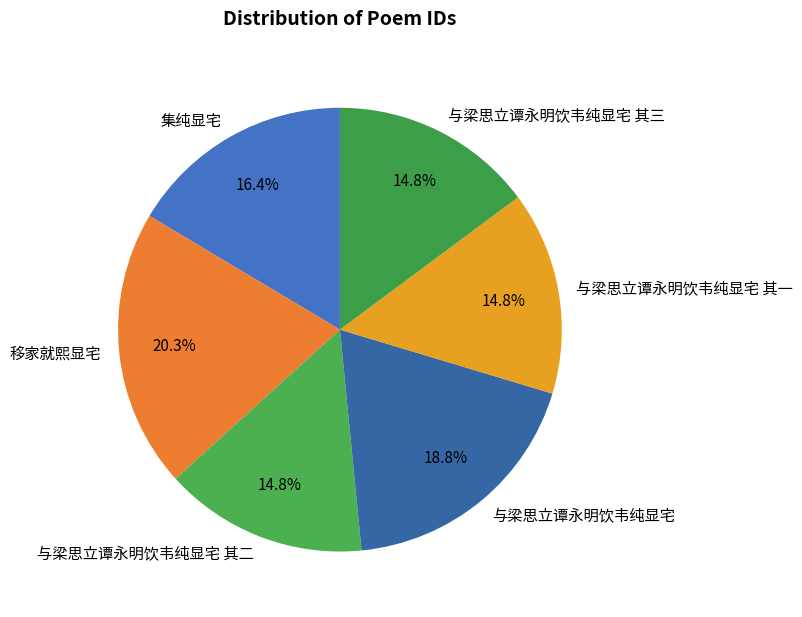

Is 与梁思立谭永明饮韦纯显宅 其二 the majority of the pie?

No